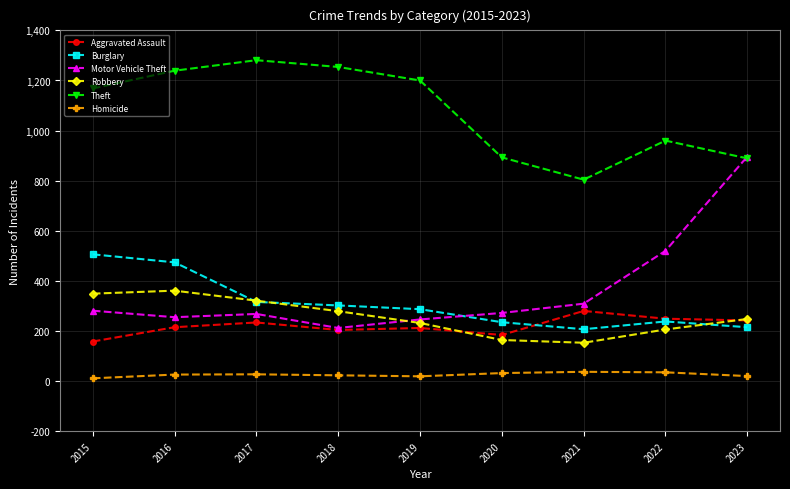

Count the number of data series in this chart.

6